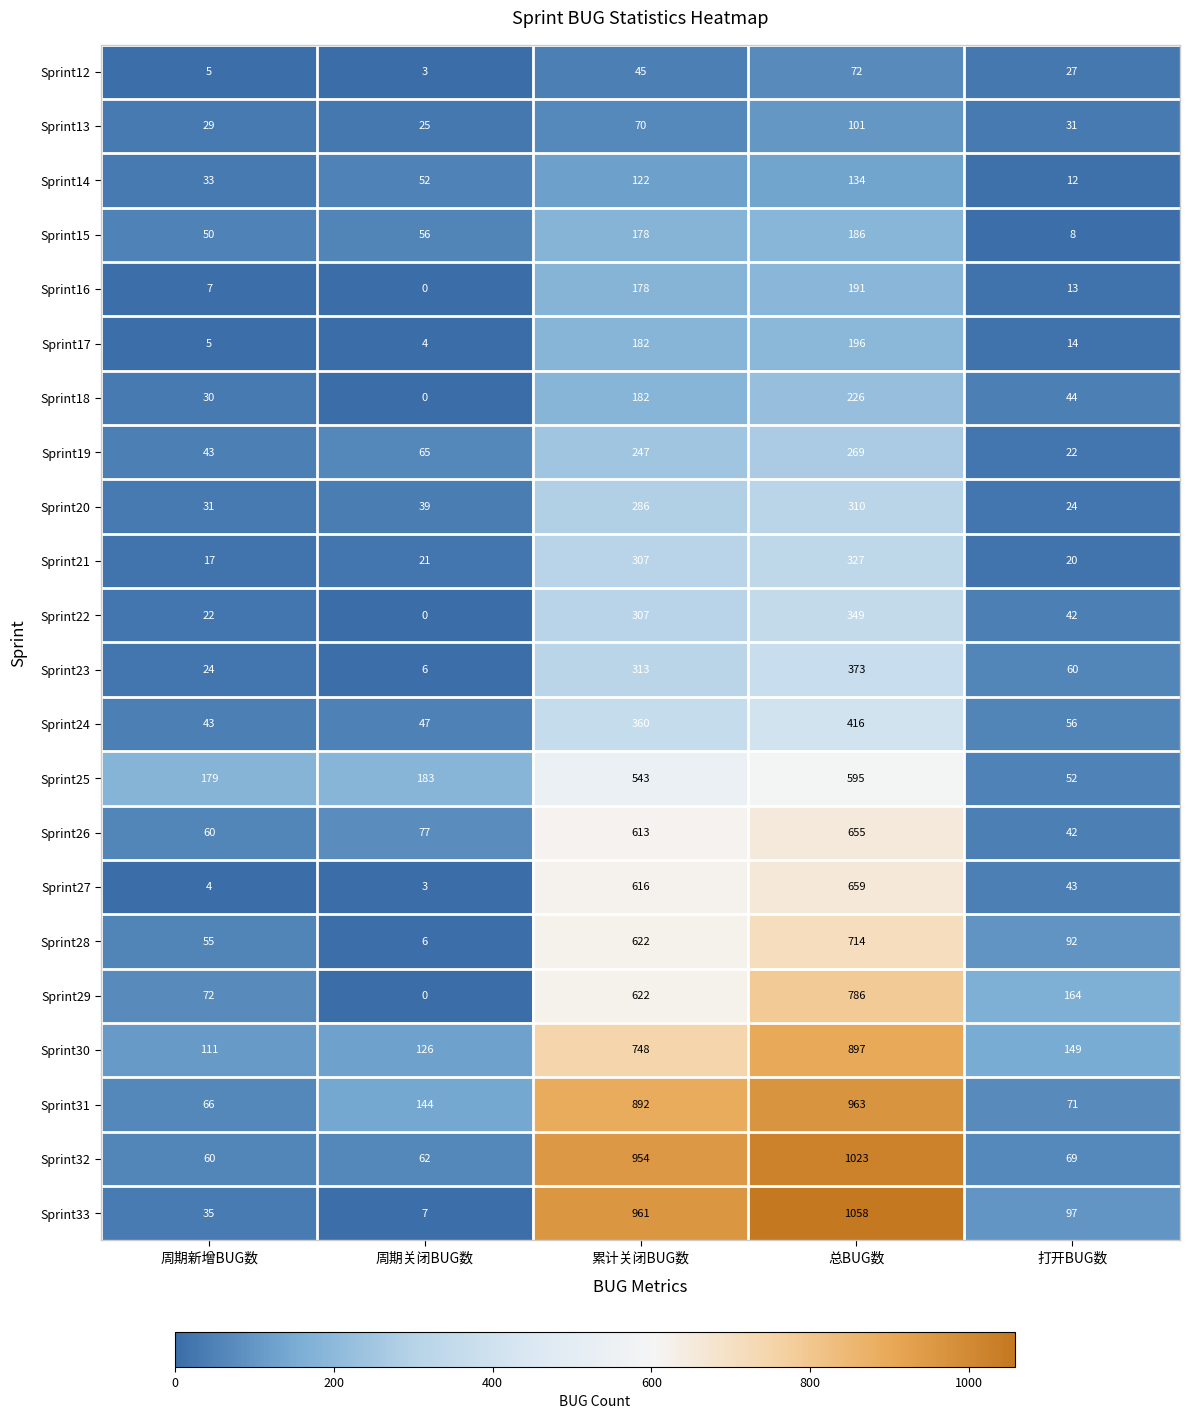

Rank the series at 总BUG数 from highest to lowest value.

Sprint33, Sprint32, Sprint31, Sprint30, Sprint29, Sprint28, Sprint27, Sprint26, Sprint25, Sprint24, Sprint23, Sprint22, Sprint21, Sprint20, Sprint19, Sprint18, Sprint17, Sprint16, Sprint15, Sprint14, Sprint13, Sprint12